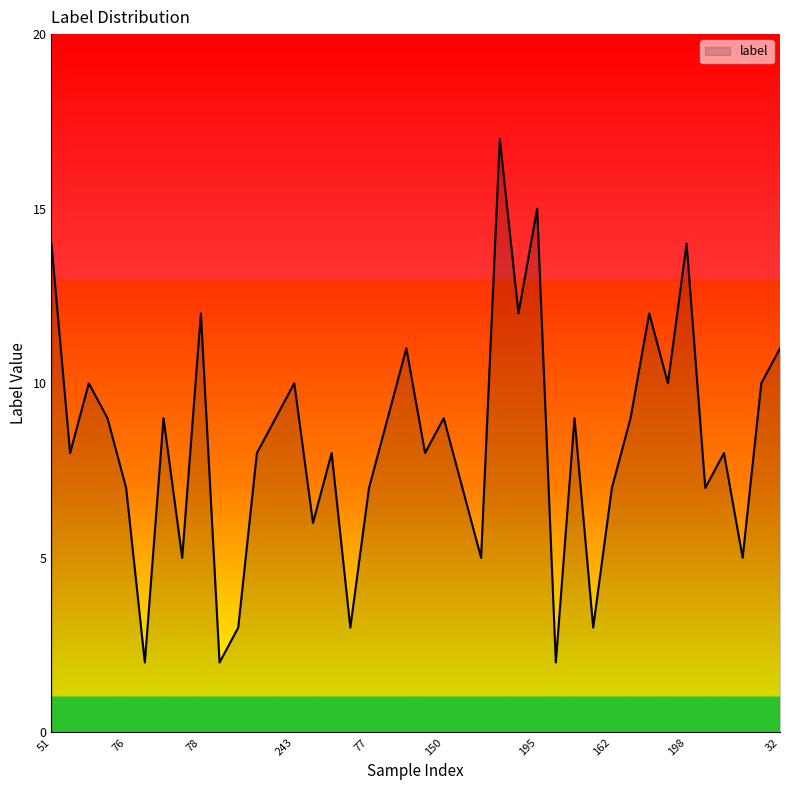

What is the difference between the maximum and minimum values?

15